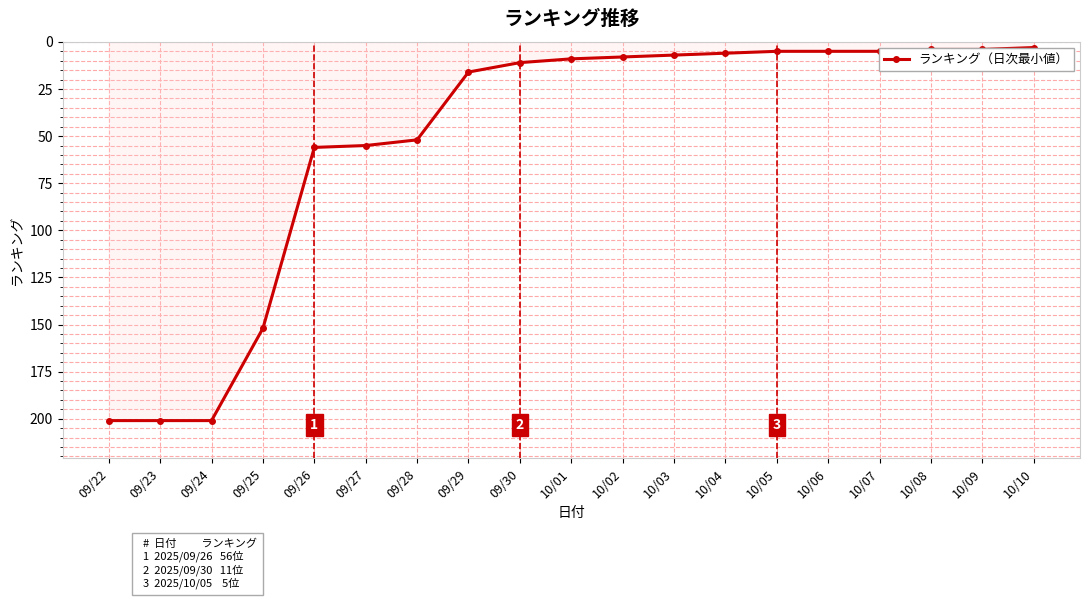

Reading right to left, extract all data points from this chart.

3	4	4	5	5	5	6	7	8	9	11	16	52	55	56	152	201	201	201